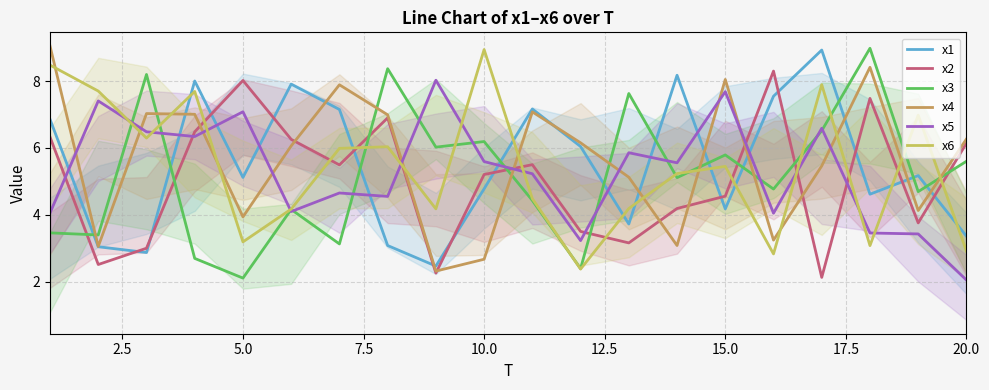

True or false: x3 and x4 cross at least once.

True